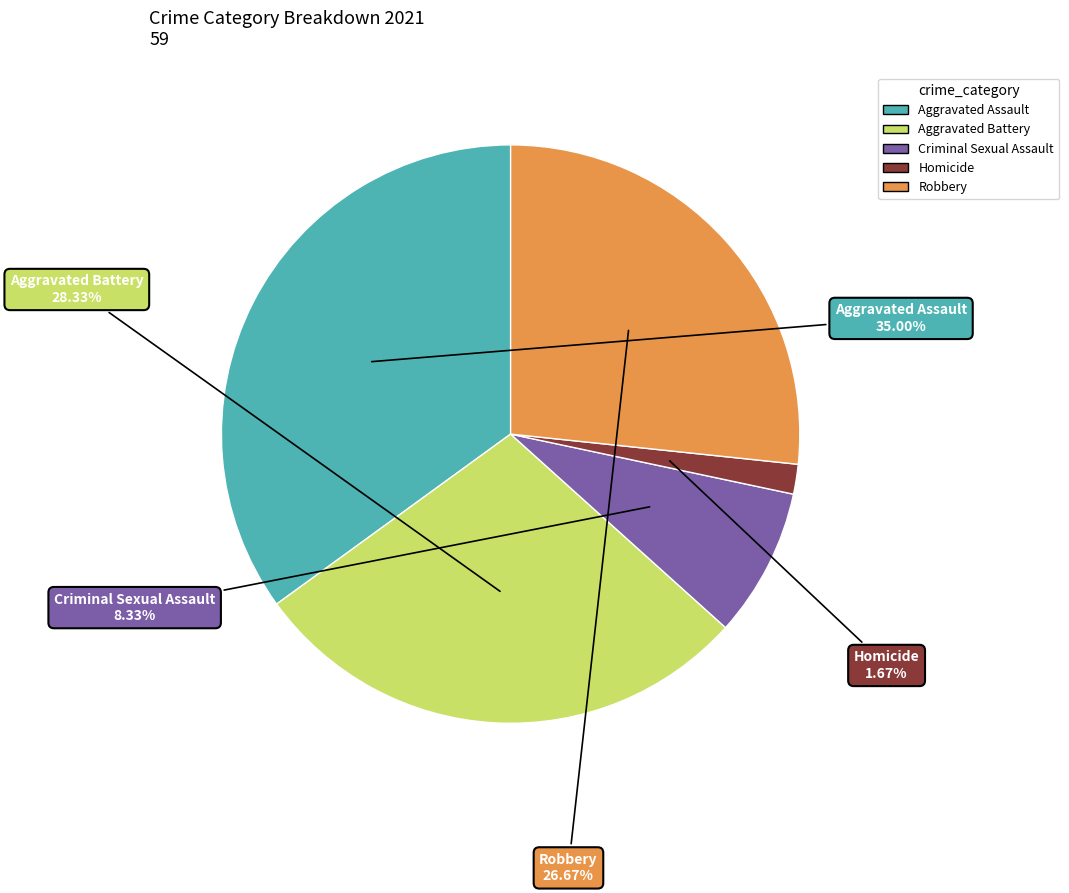

What portion of the pie excludes Robbery?

73.3%